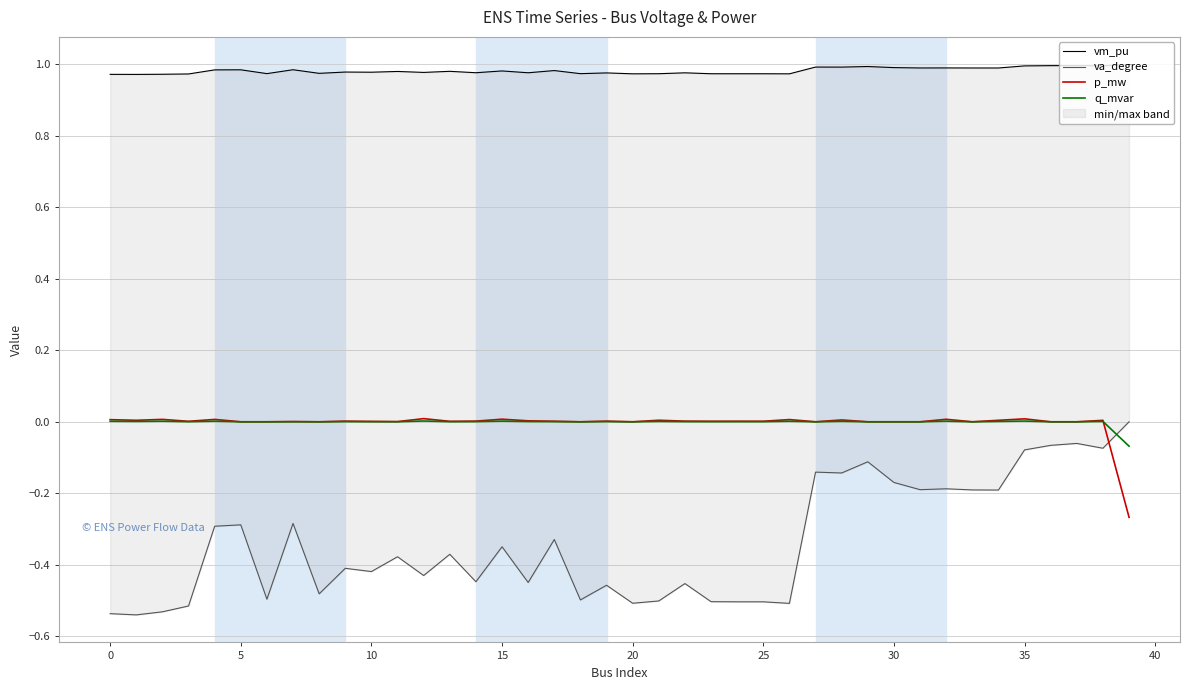

What is the difference between the maximum and minimum values in the va_degree series?

0.5